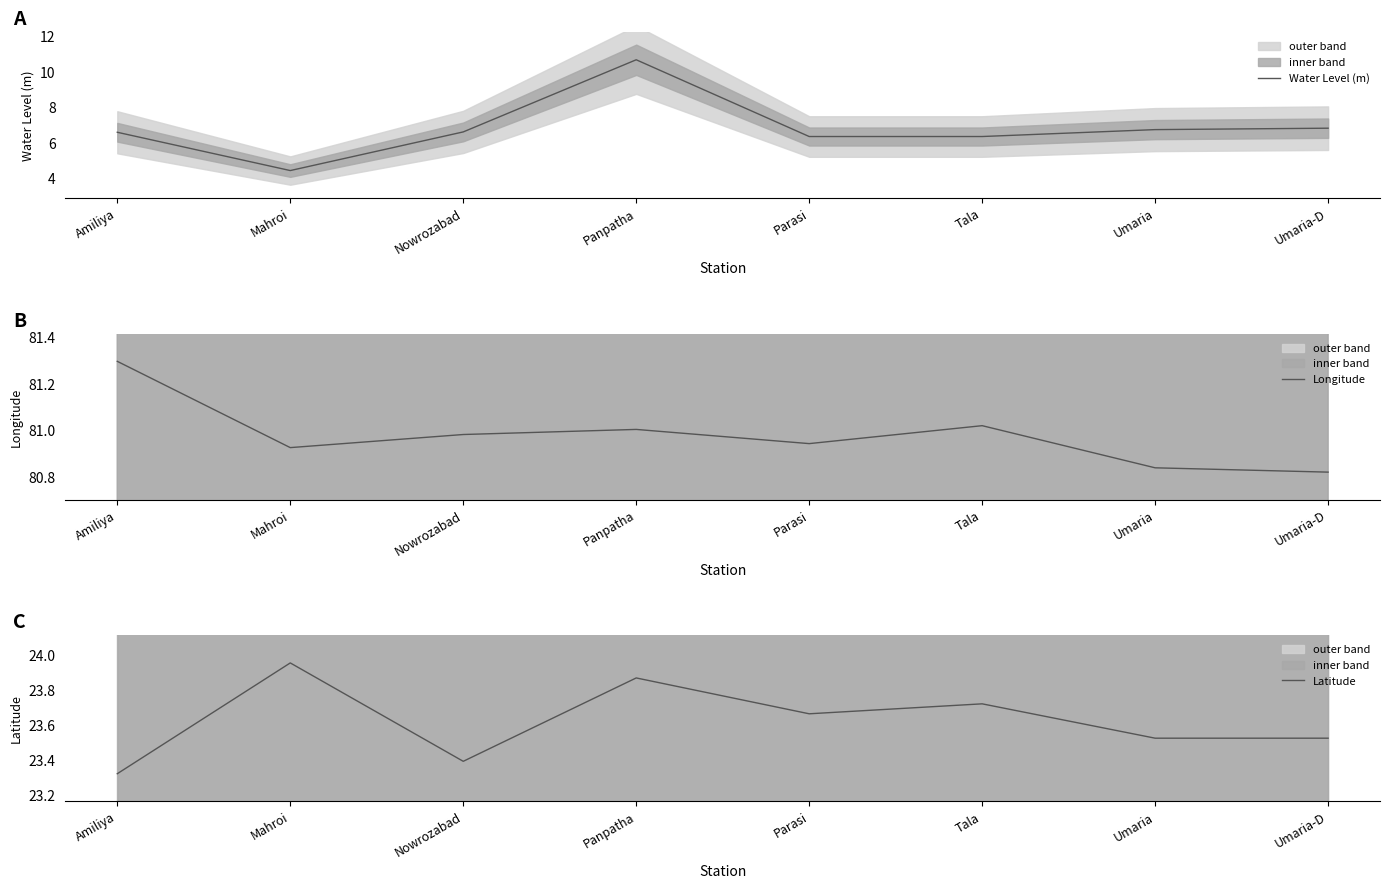

True or false: Water Level (m) and Longitude cross at least once.

False